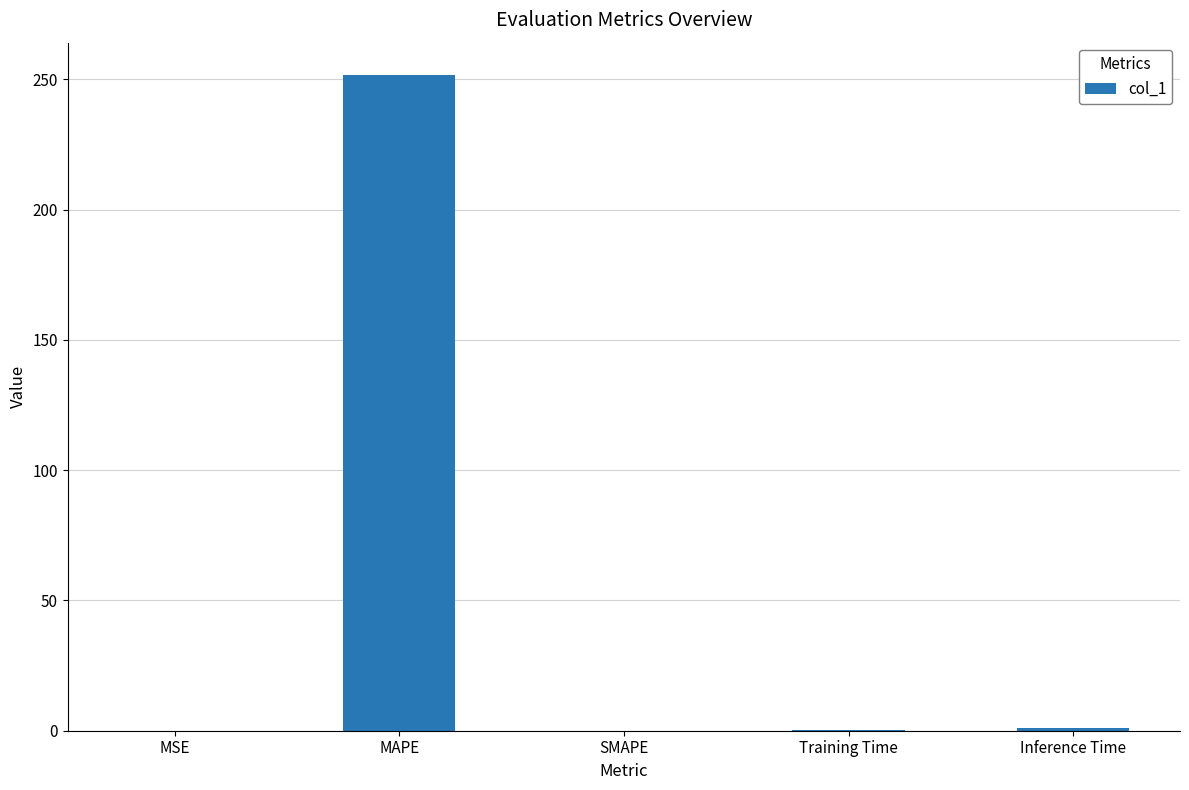

Is it true that the value at Inference Time is 0.9?

True